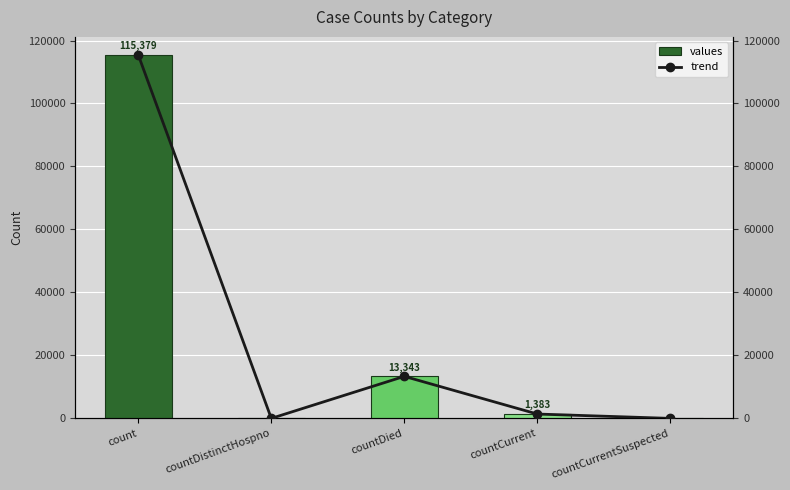

Reading left to right, what are all the values shown in this chart?

values: count=115379	countDistinctHospno=0	countDied=13343	countCurrent=1383	countCurrentSuspected=0
trend: count=115379	countDistinctHospno=0	countDied=13343	countCurrent=1383	countCurrentSuspected=0